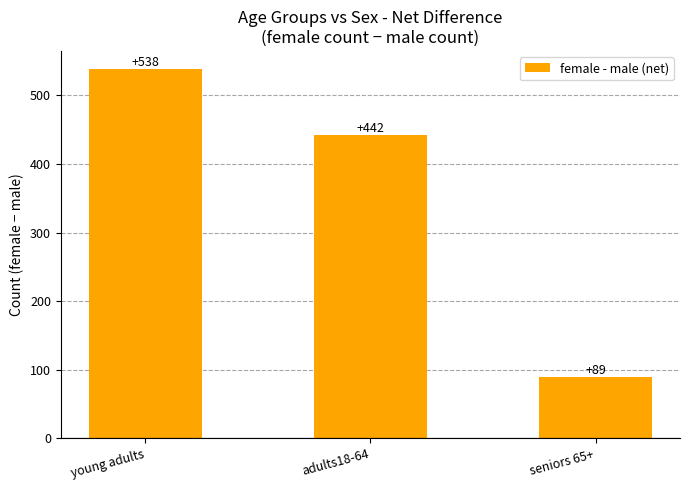

Rank the categories by value from lowest to highest.

seniors 65+, adults18-64, young adults